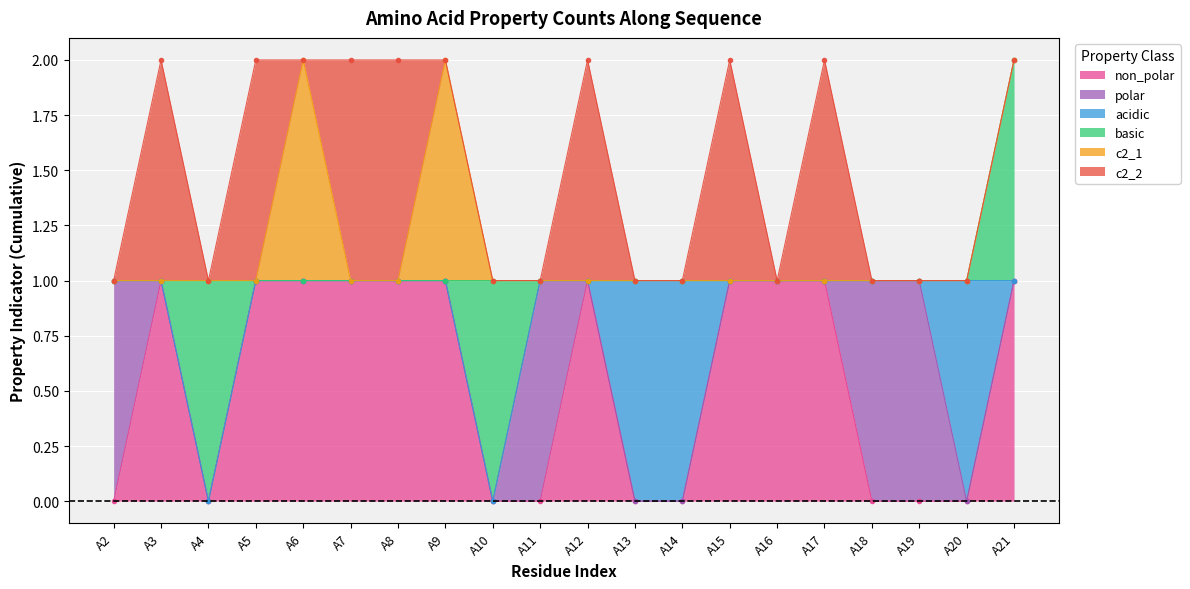

True or false: polar has a value of 0 at A13.

False